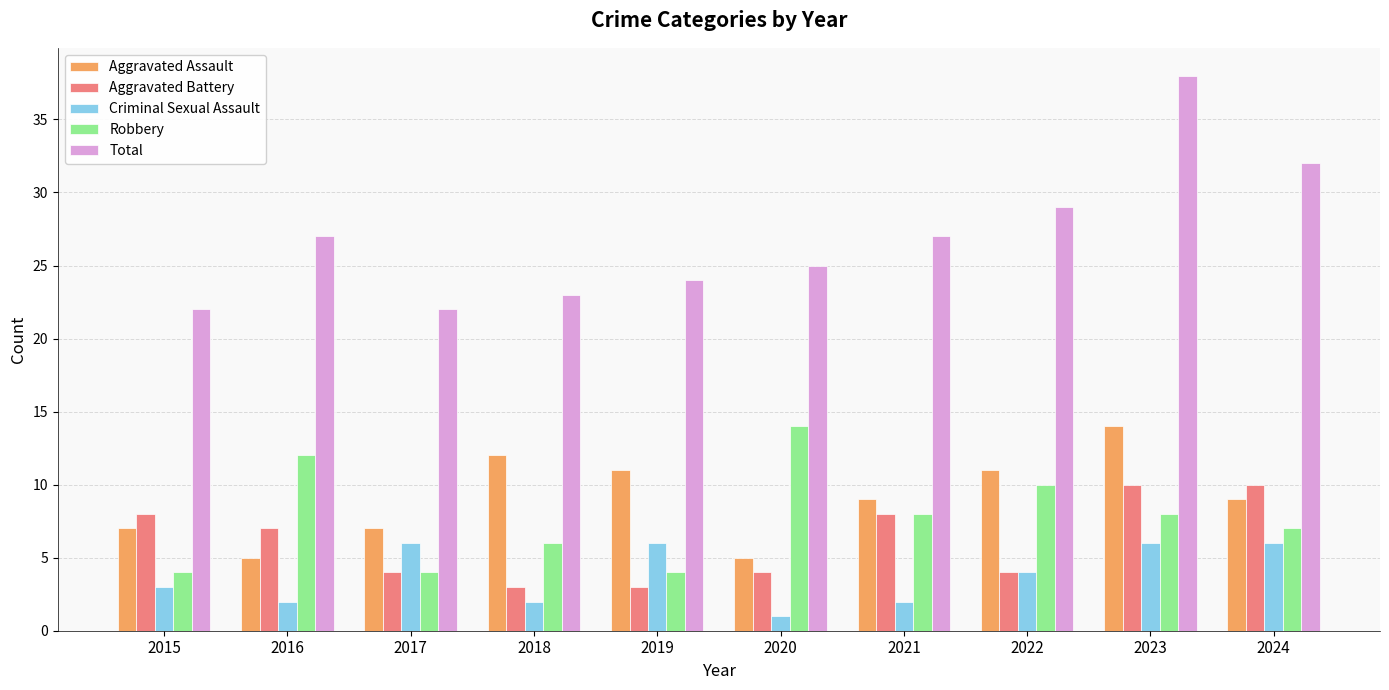

True or false: Aggravated Battery has a value of 4 at 2017.

True